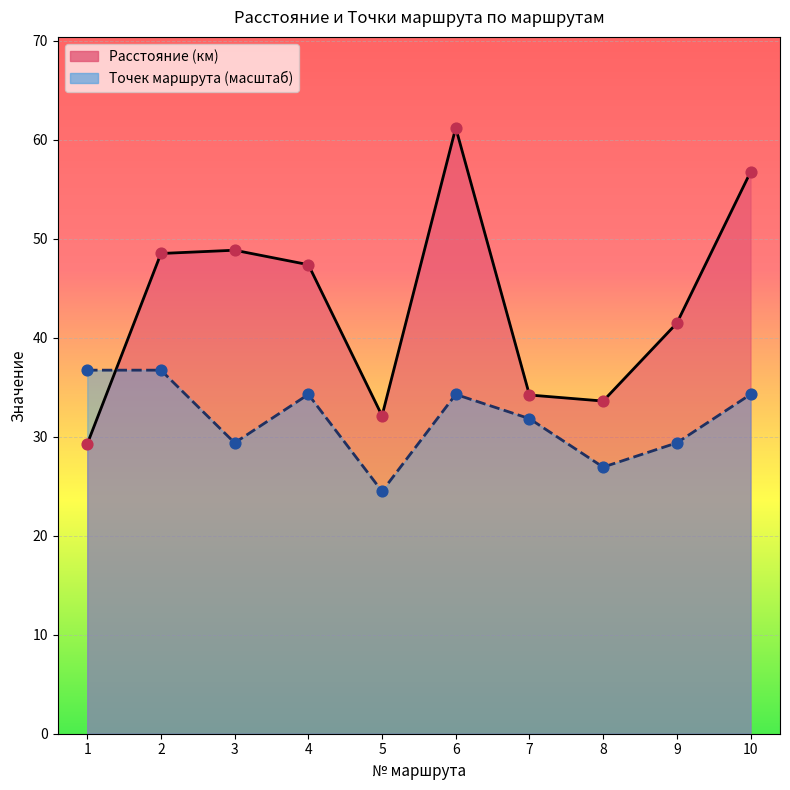

Which series has the largest total across all categories?

Расстояние